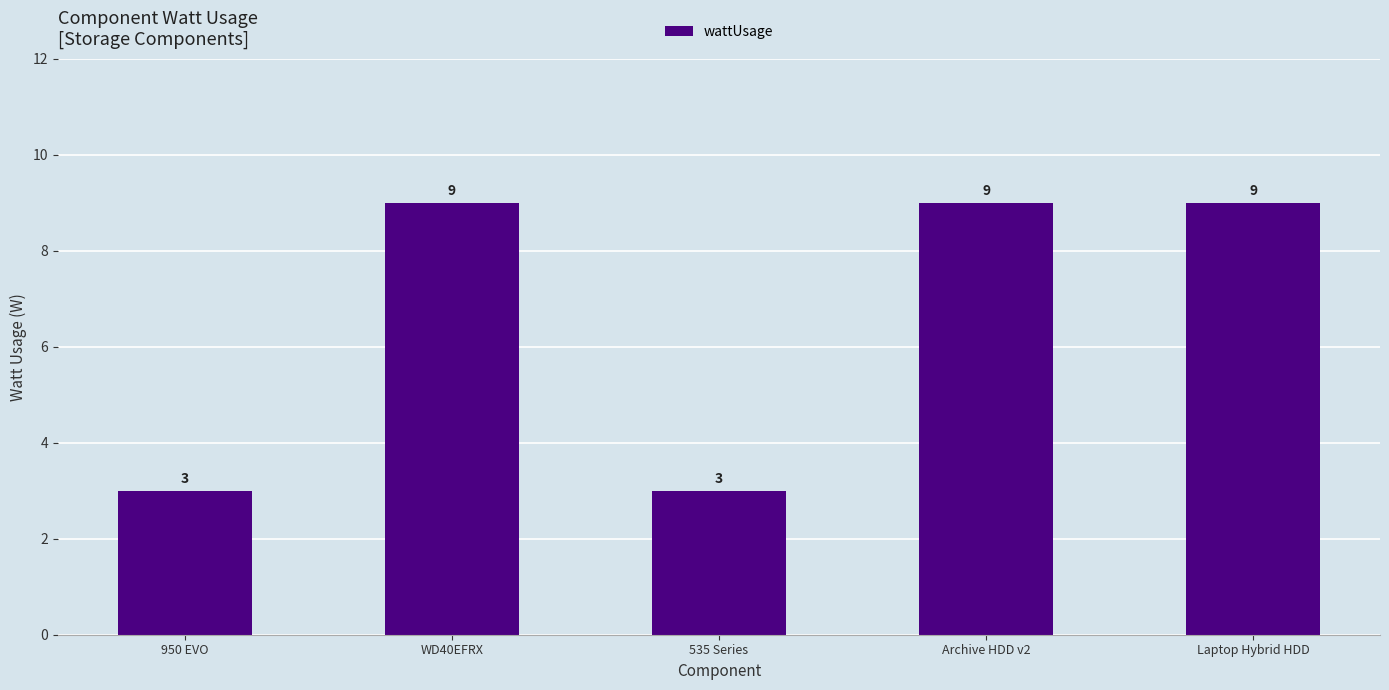

What is the sum of all values?

33